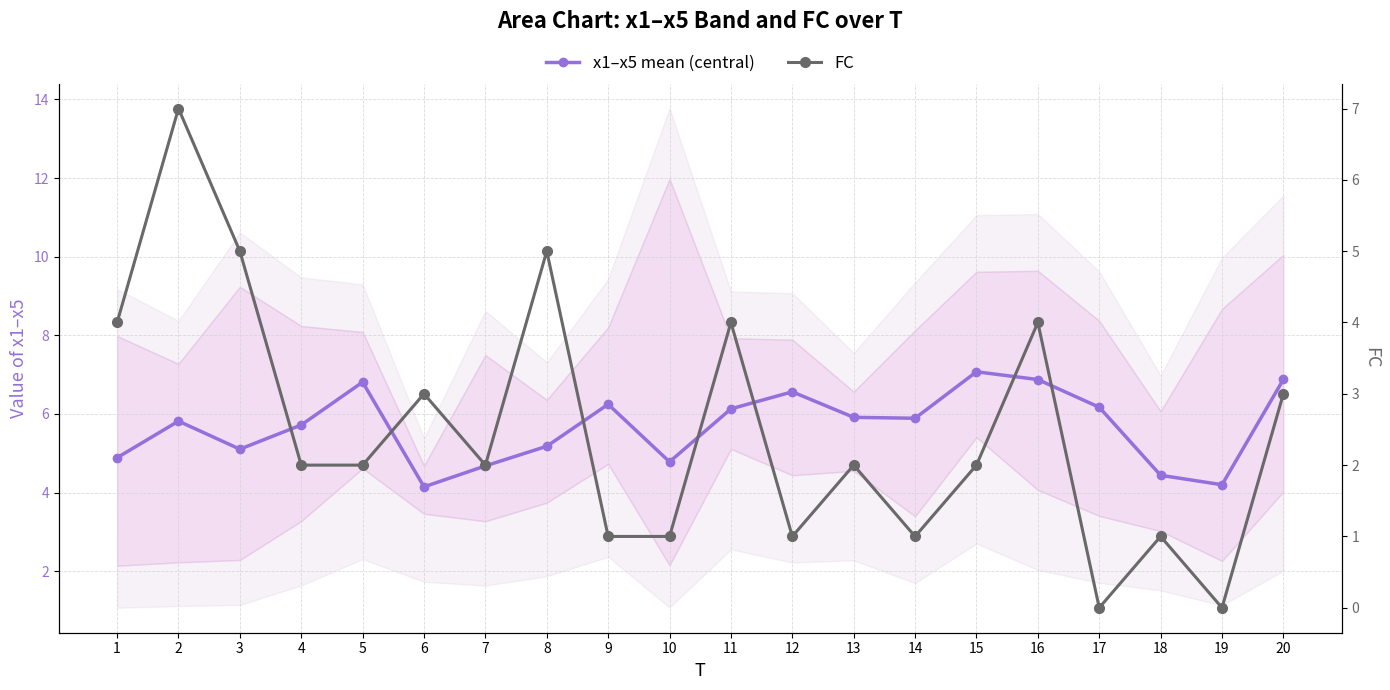

The FC series shows 0.4 at 18. True or false?

False